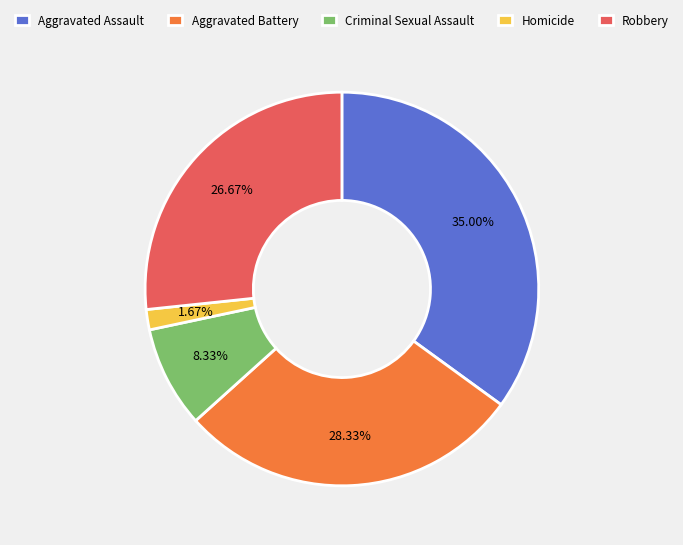

Count the number of slices in the pie.

5